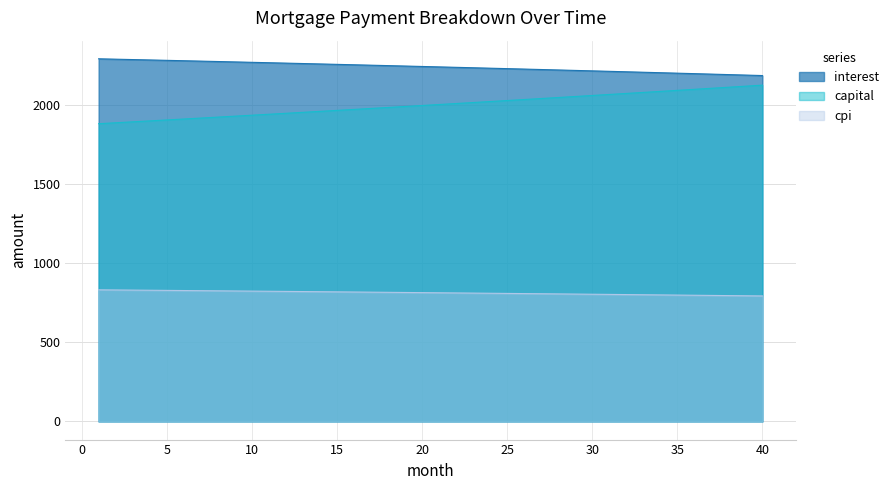

Reading left to right, what are all the values shown in this chart?

2293.6	2291.2	2288.7	2286.3	2283.9	2281.4	2278.9	2276.4	2273.9	2271.3	2268.8	2266.2	2263.6	2261.0	2258.4	2255.8	2253.2	2250.5	2247.8	2245.1	2242.4	2239.7	2236.9	2234.2	2231.4	2228.6	2225.8	2223.0	2220.1	2217.2	2214.4	2211.5	2208.6	2205.6	2202.7	2199.7	2196.7	2193.7	2190.7	2187.7